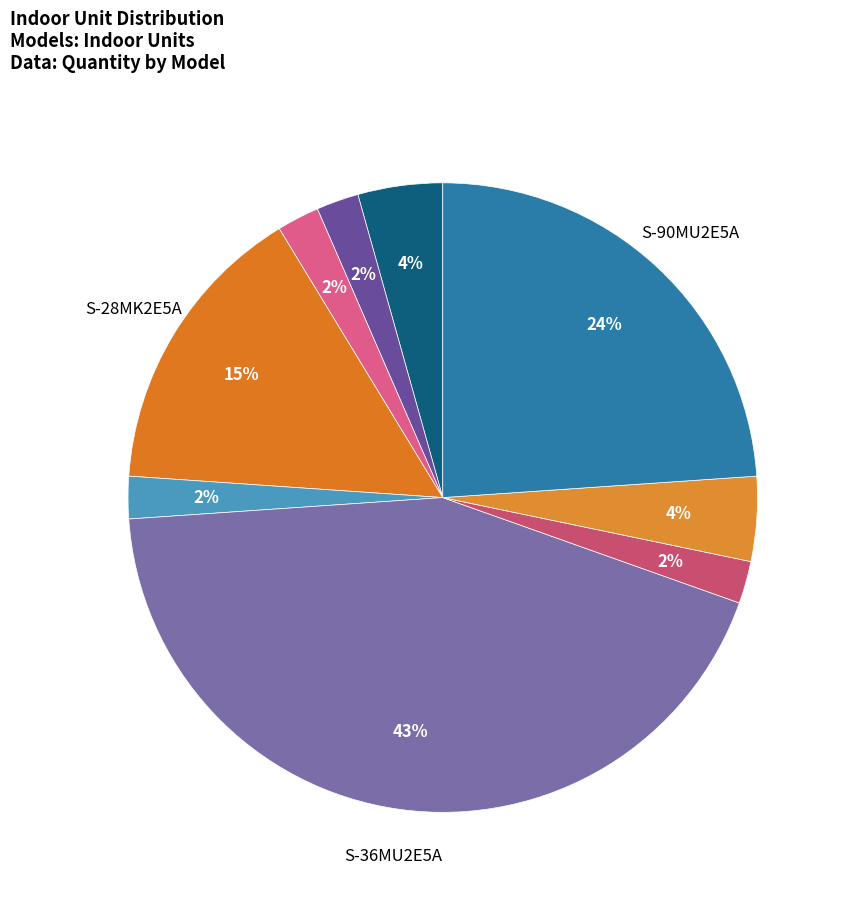

How many slices are in this pie chart?

9